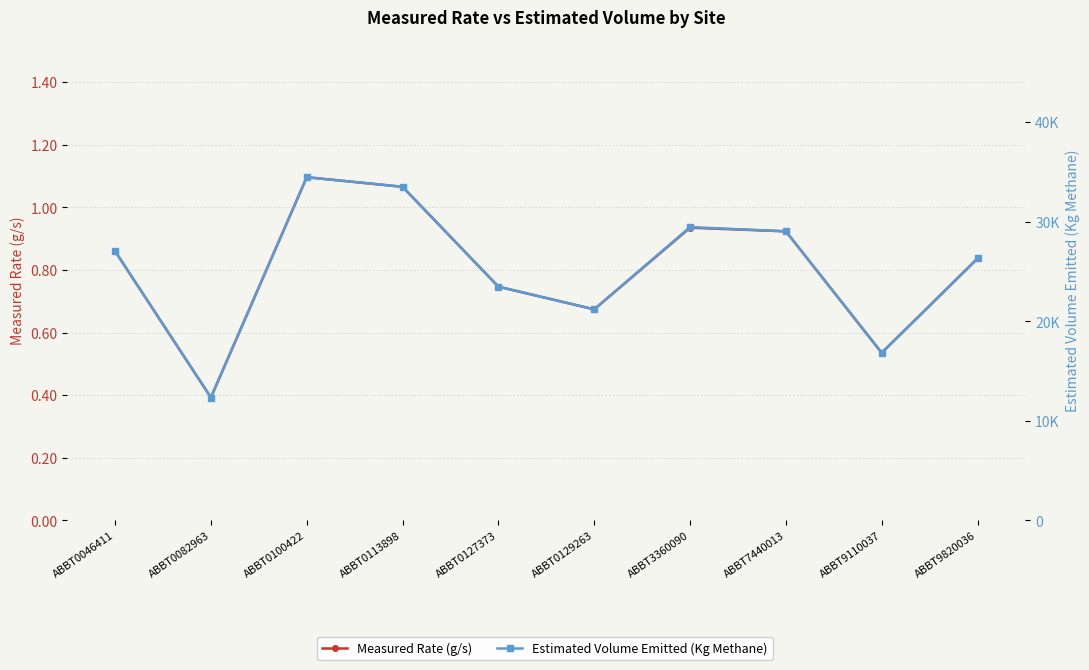

What is the difference between the second highest and second lowest values in the Measured Rate (g/s) series?

0.5